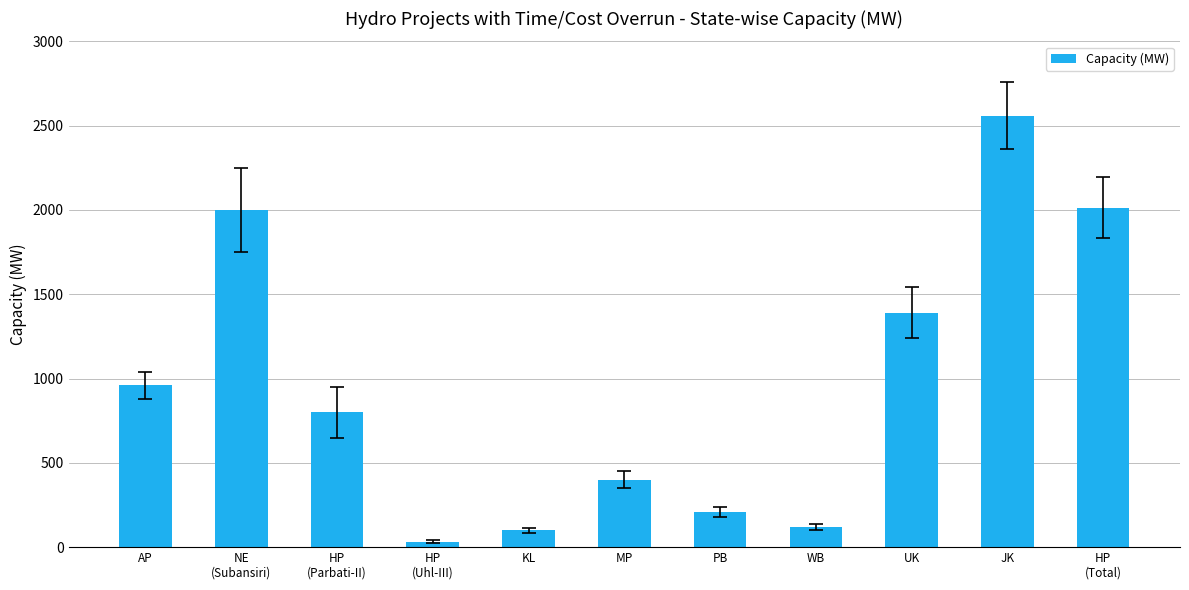

The value at HP
(Parbati-II) is 800.0. True or false?

True